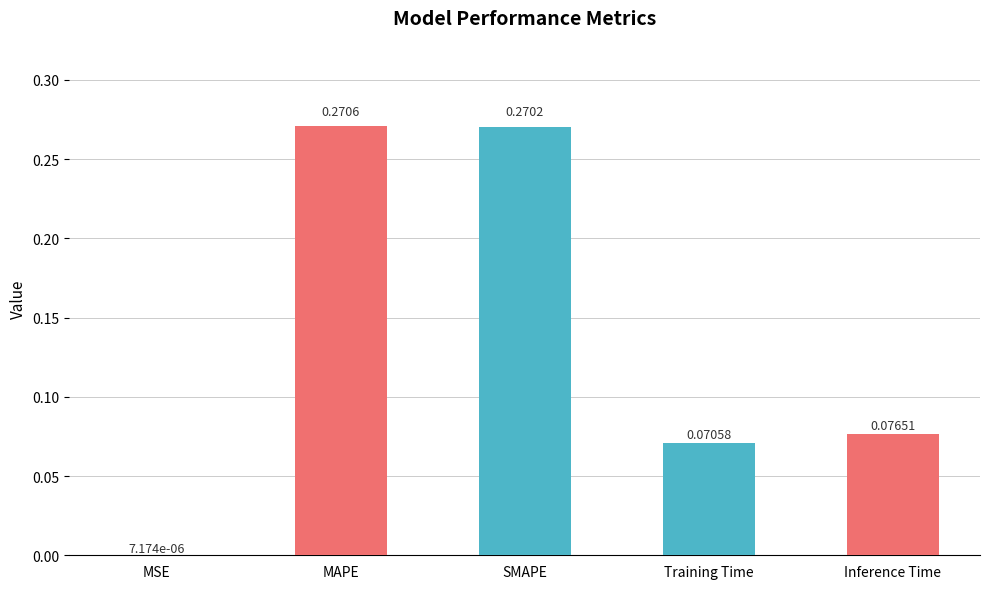

What is the change in value from MSE to MAPE?

+0.3